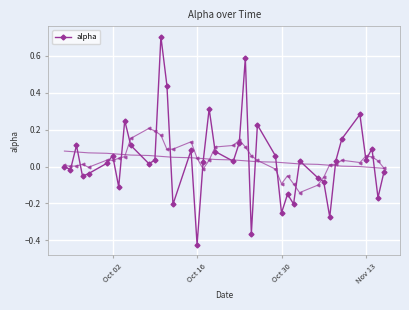

How many negative values are there?

15